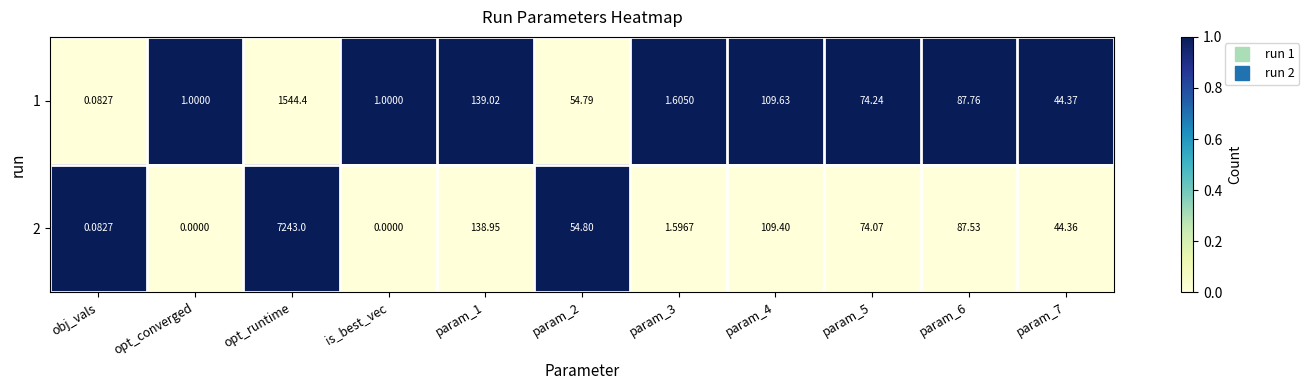

Where does the 2 series first go above 54?

opt_runtime